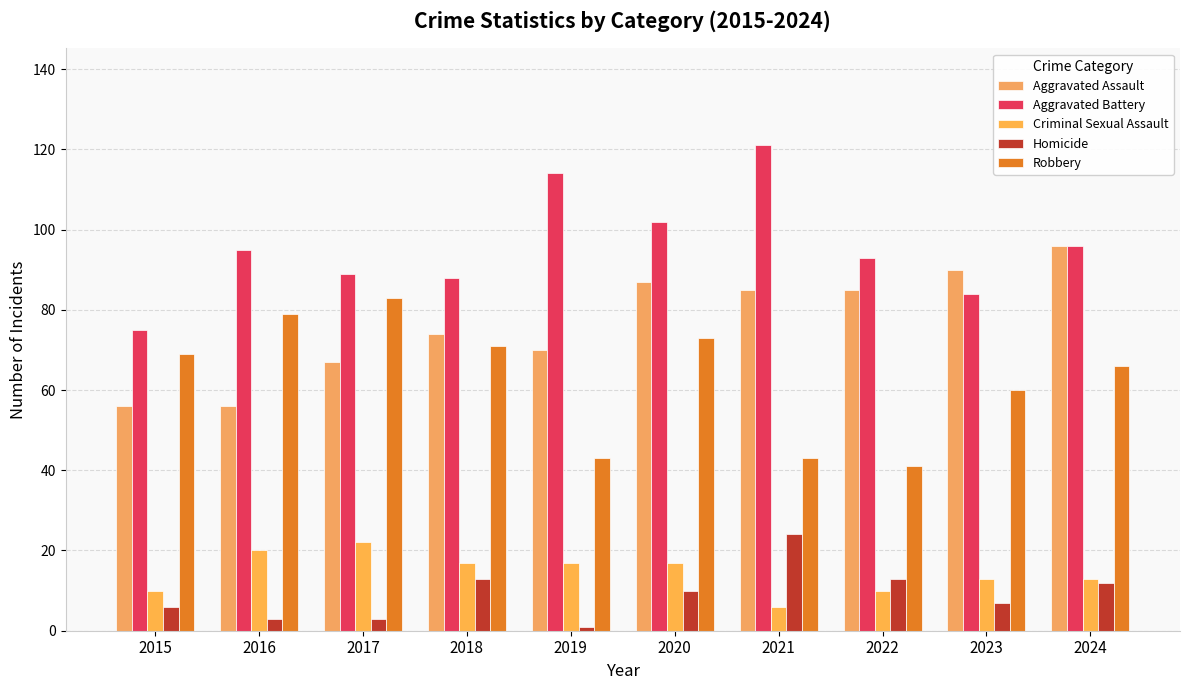

True or false: Homicide has a value of 20 at 2024.

False